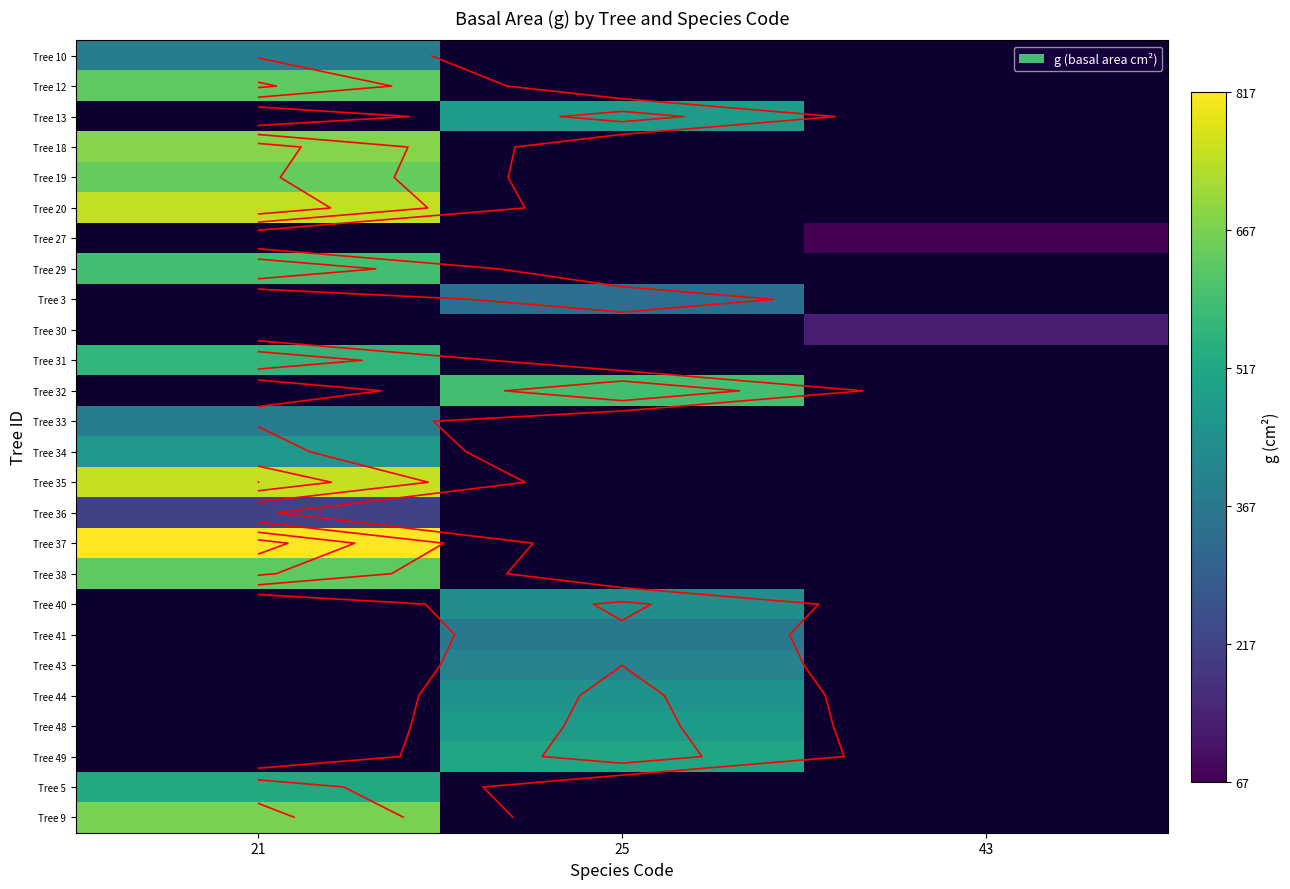

Count the number of categories in the chart.

3